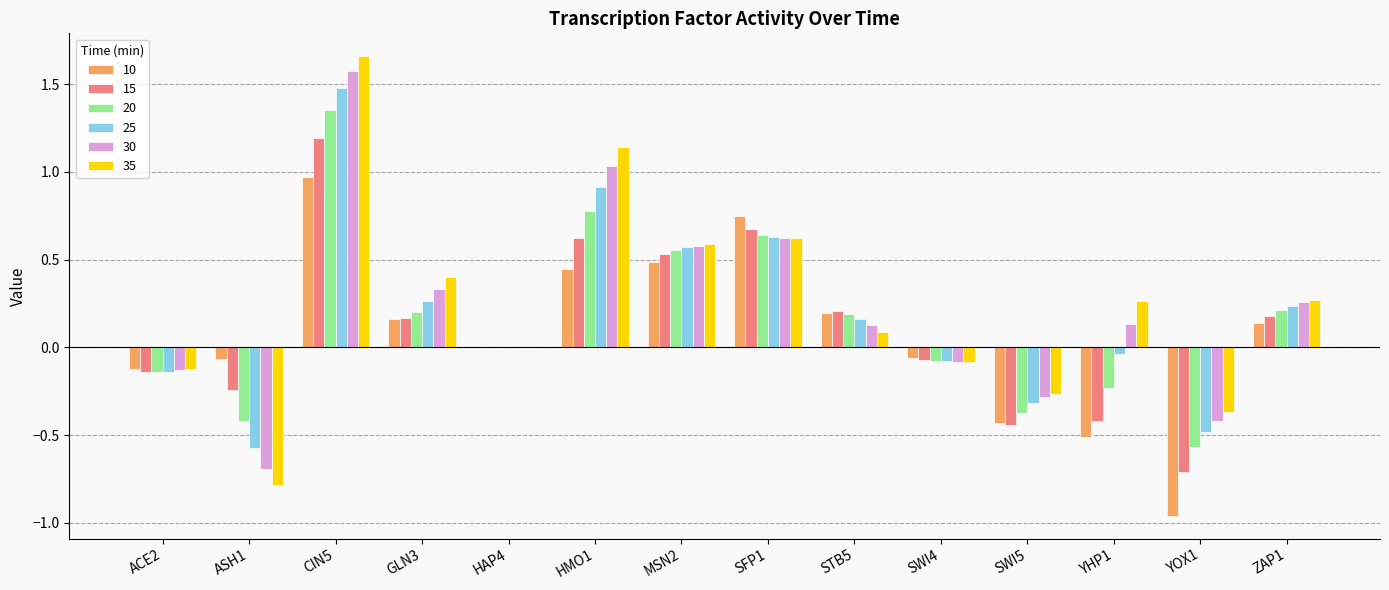

How many data points does each series have?

14